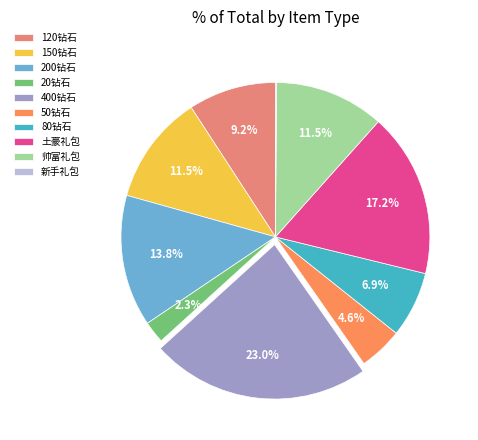

What percentage is NOT represented by 土豪礼包?

82.8%